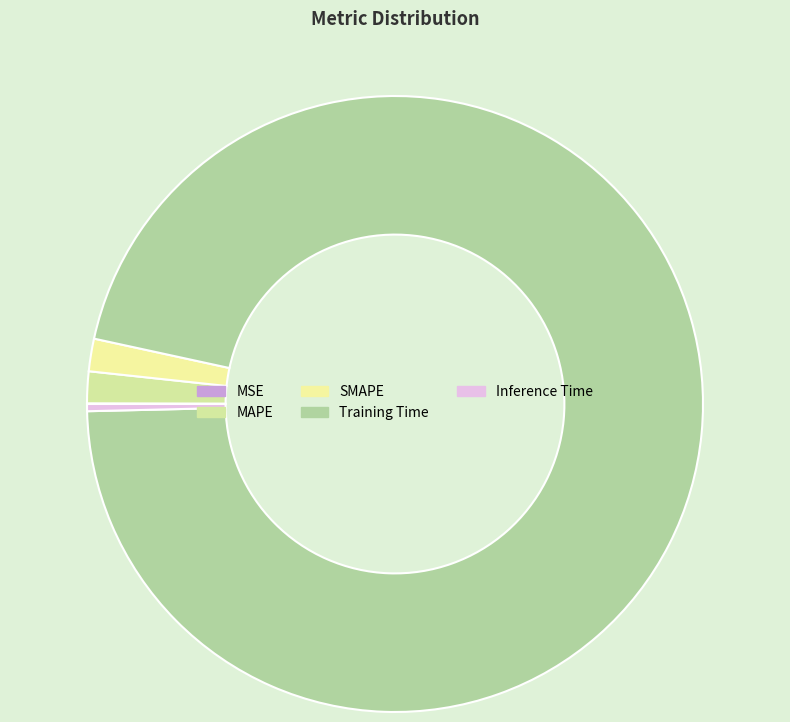

Rank the categories by value from highest to lowest.

Training Time, SMAPE, MAPE, Inference Time, MSE